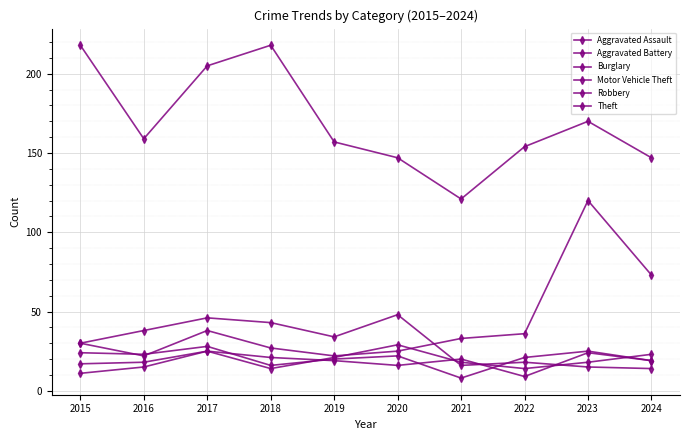

Rank the series by their maximum value, from highest to lowest.

Theft, Motor Vehicle Theft, Burglary, Aggravated Battery, Robbery, Aggravated Assault